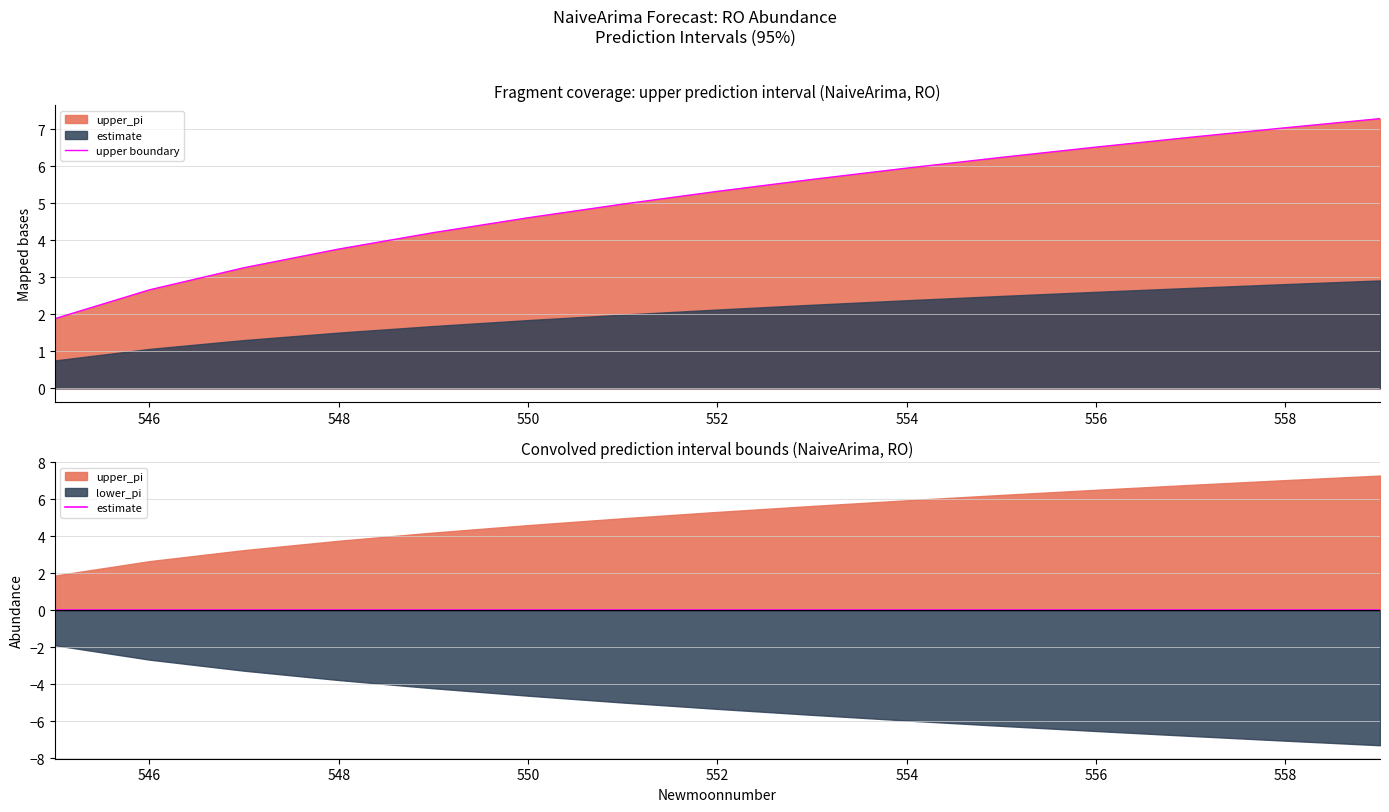

What is the value of the upper boundary point at the 1st from the left?

1.9